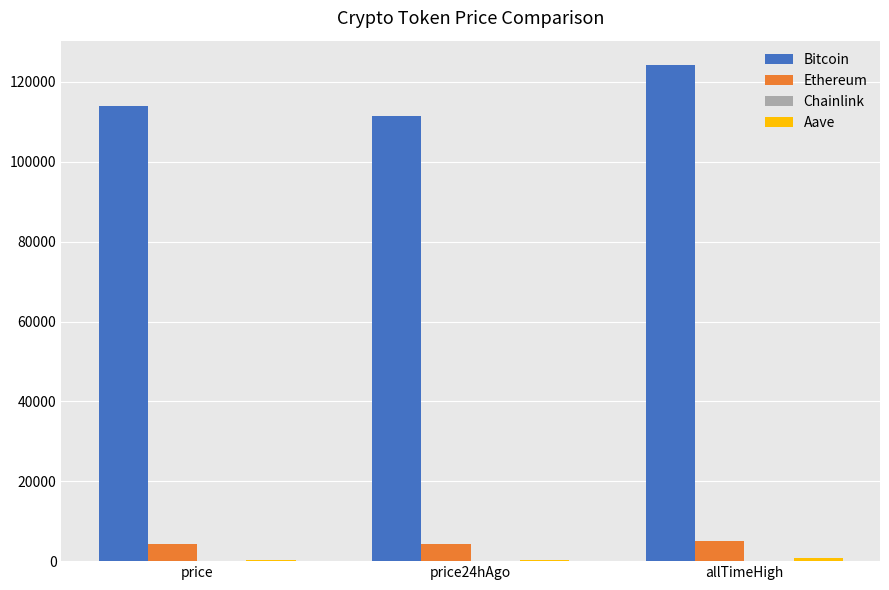

The value of Bitcoin at allTimeHigh is 124128.0. True or false?

True